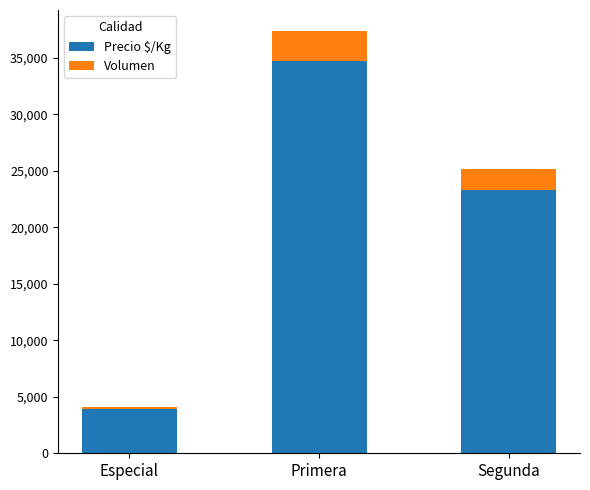

What is the lowest value of the Precio $/Kg series?

3900